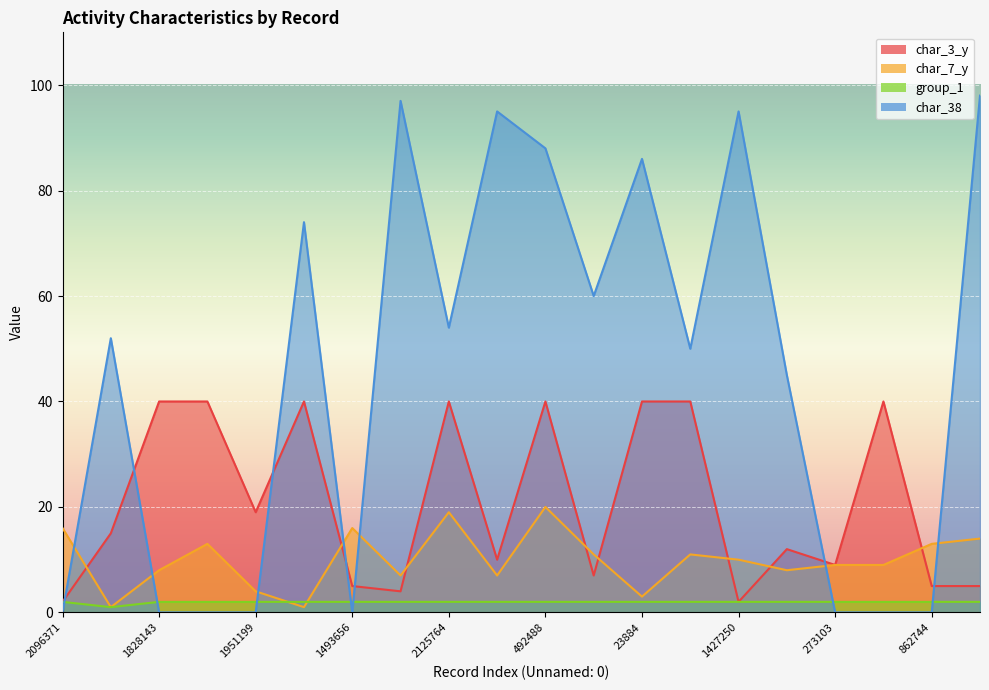

At how many categories does at least one series exceed 48?

11